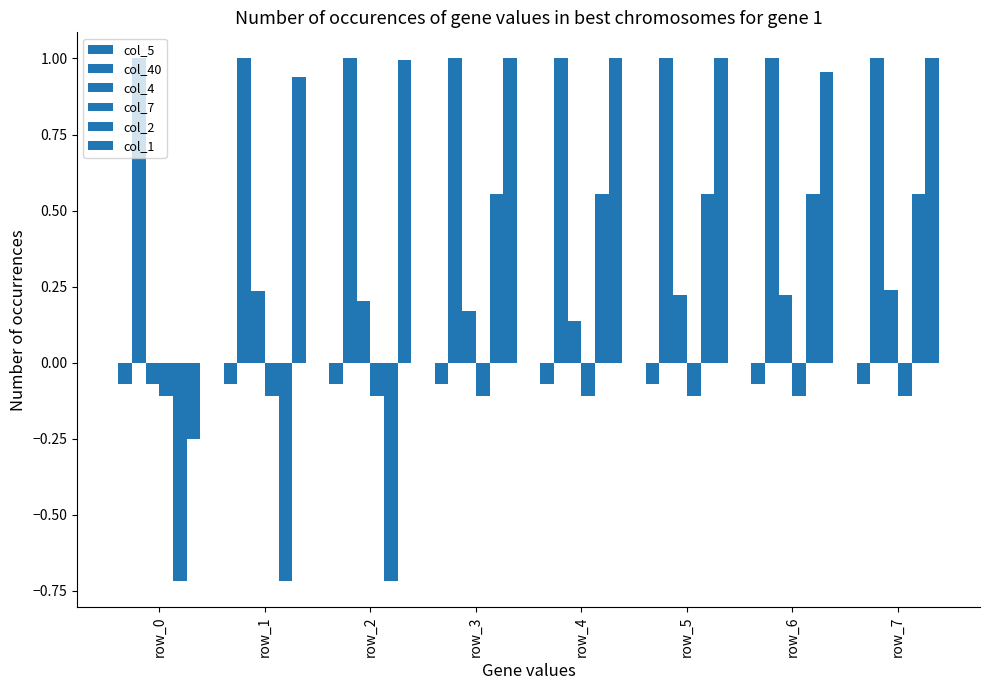

What is the value of the col_7 bar at the 7th from the left?

-0.1